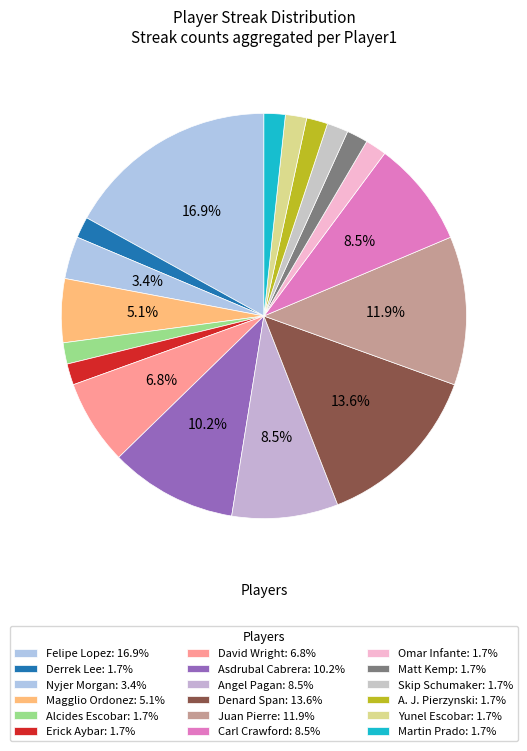

Which slice is the smallest?

Derrek Lee